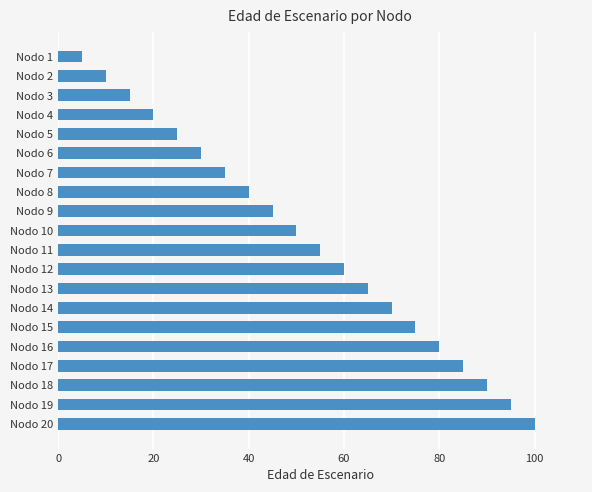

Rank the categories by value from lowest to highest.

Nodo 1, Nodo 2, Nodo 3, Nodo 4, Nodo 5, Nodo 6, Nodo 7, Nodo 8, Nodo 9, Nodo 10, Nodo 11, Nodo 12, Nodo 13, Nodo 14, Nodo 15, Nodo 16, Nodo 17, Nodo 18, Nodo 19, Nodo 20